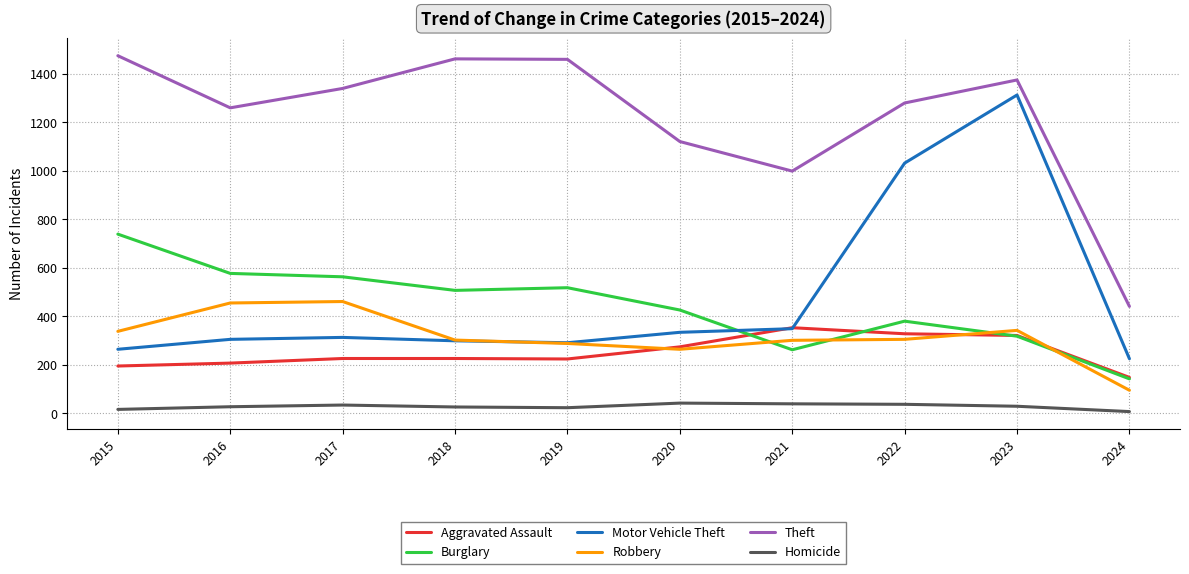

What is the maximum value shown in the chart?

1474